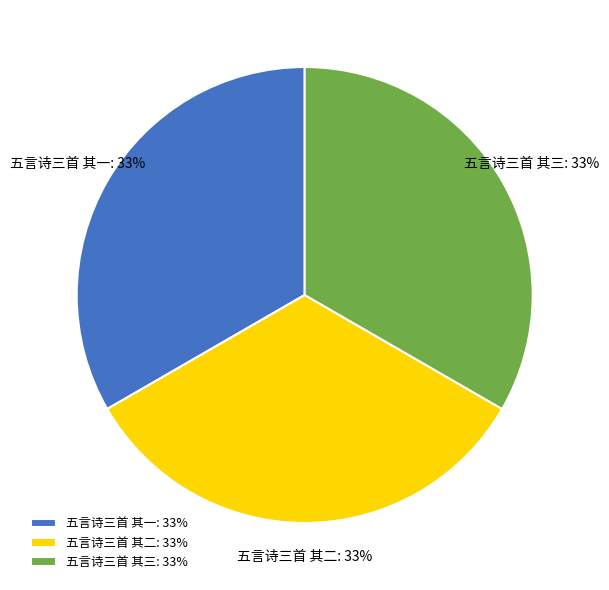

Is the sum of 五言诗三首 其一 and 五言诗三首 其二 greater than half?

Yes